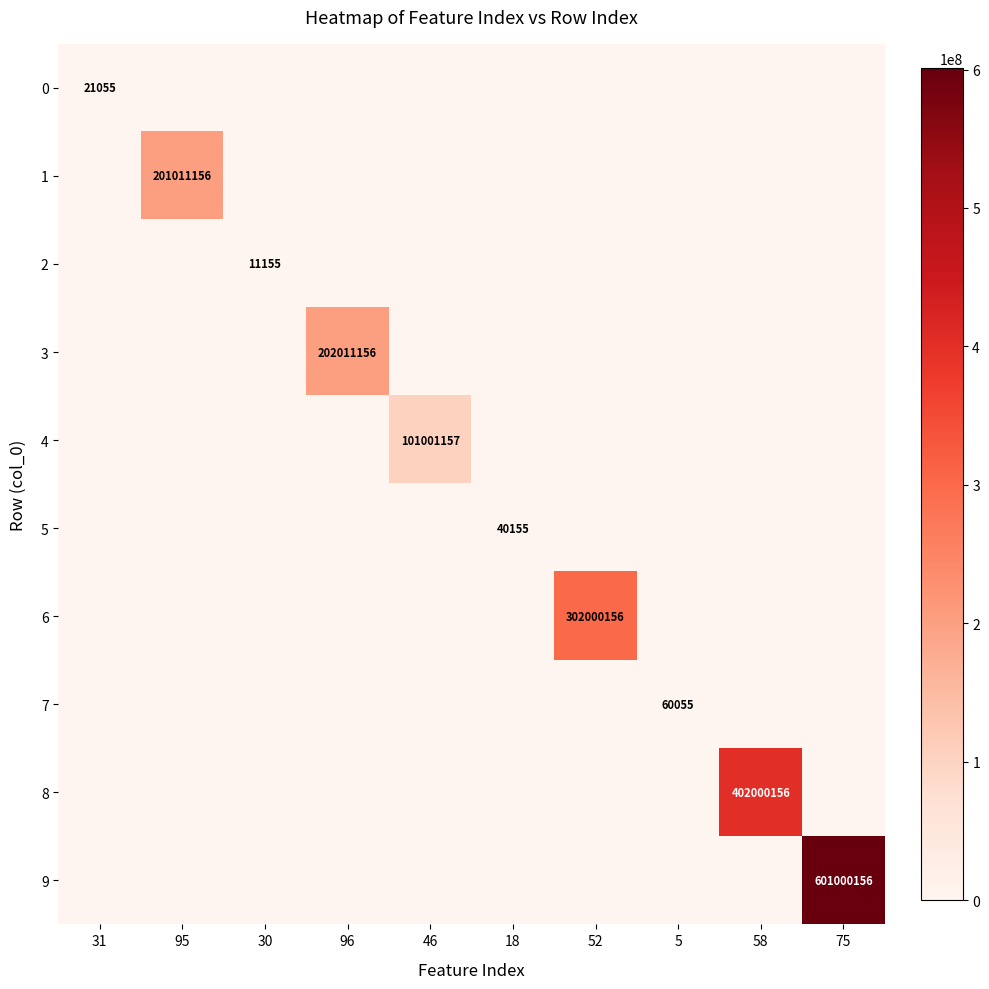

What is the difference between the highest and lowest values at 75?

601000156